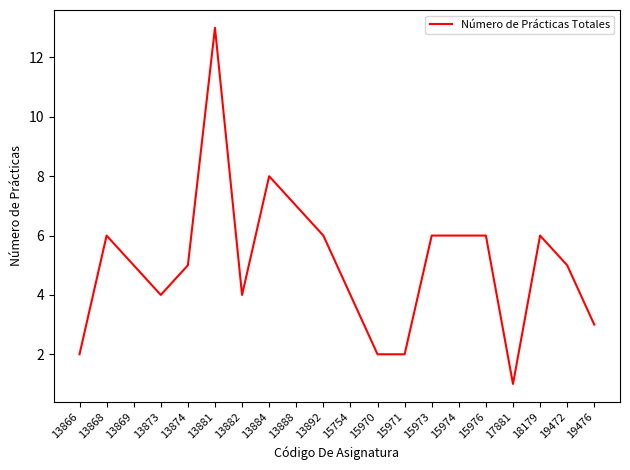

Which has a higher value, 13874 or 13882?

13874